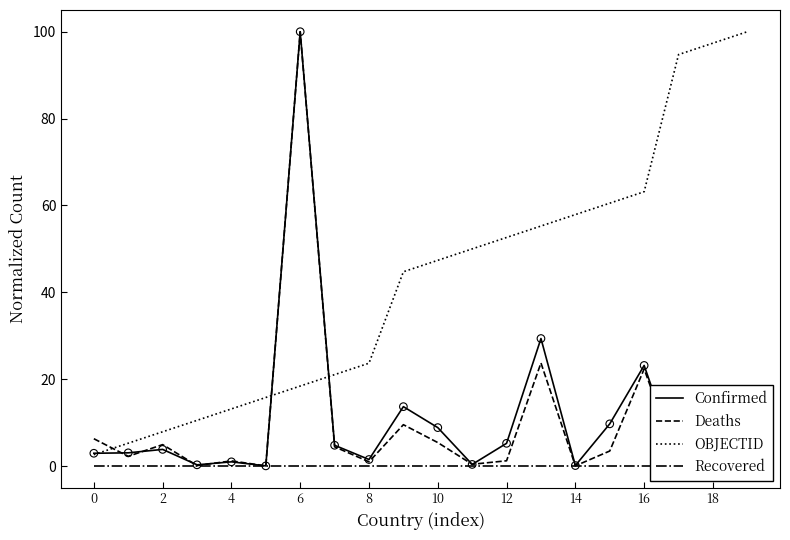

Which series has the largest total across all categories?

OBJECTID